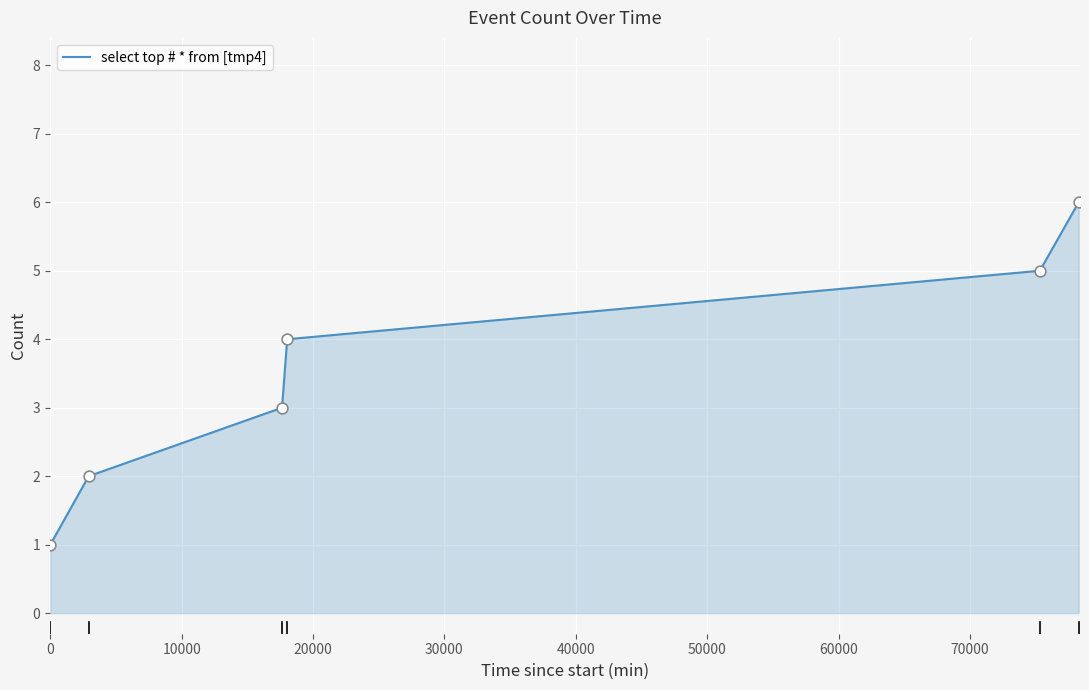

What is the greatest value displayed?

6